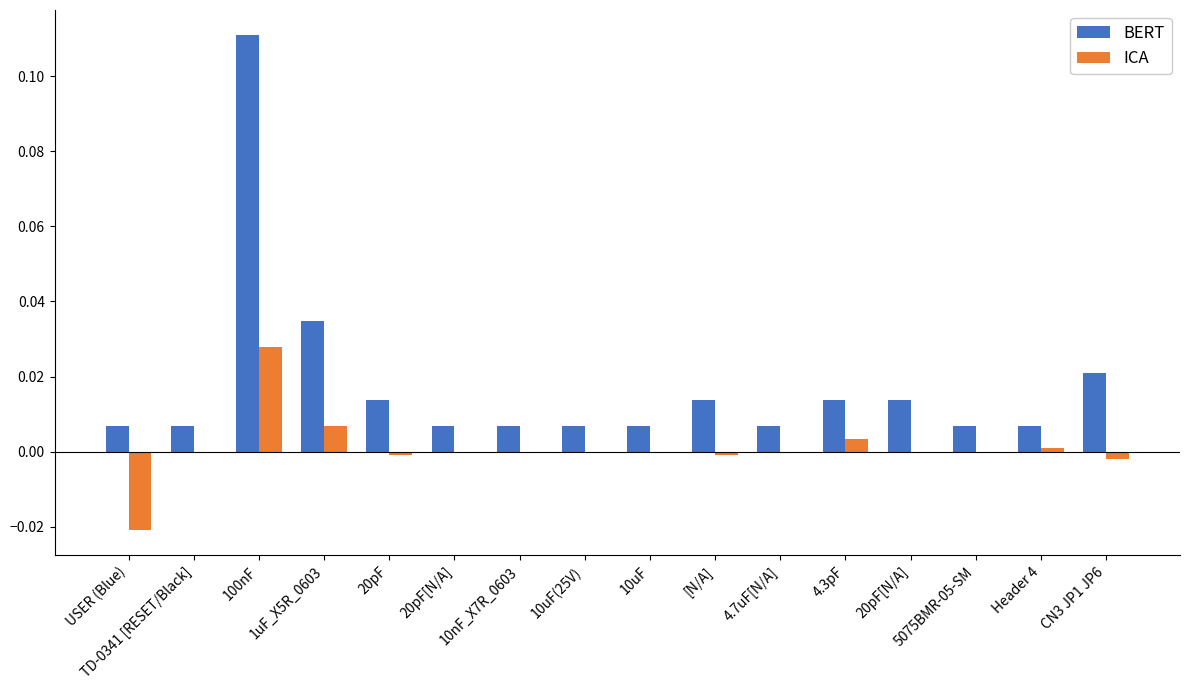

List the labels in order of ICA value, largest first.

100nF, 1uF_X5R_0603, 4.3pF, Header 4, TD-0341 [RESET/Black], 20pF[N/A], 10nF_X7R_0603, 10uF(25V), 10uF, 4.7uF[N/A], 20pF[N/A], 5075BMR-05-SM, 20pF, [N/A], CN3 JP1 JP6, USER (Blue)